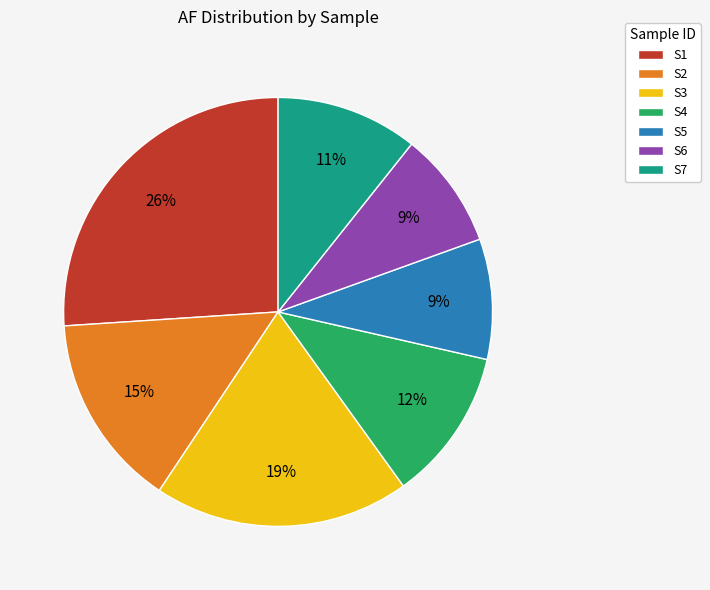

Is there a majority slice in this chart?

No